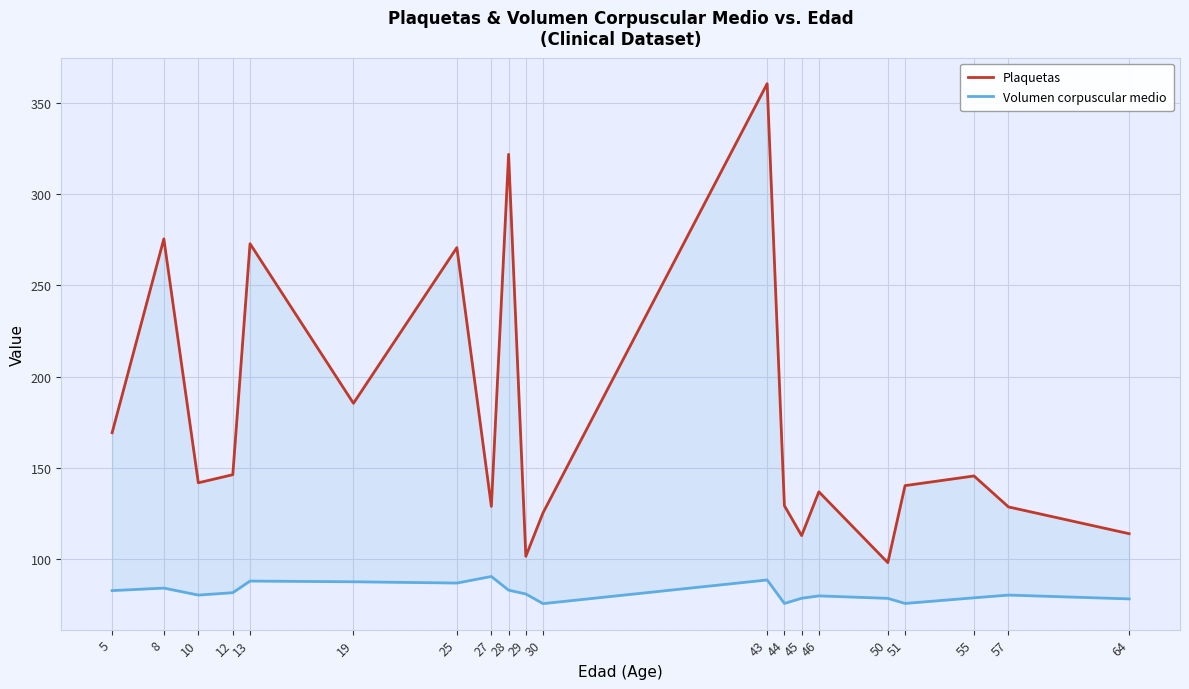

Which series has the widest spread of values?

Plaquetas